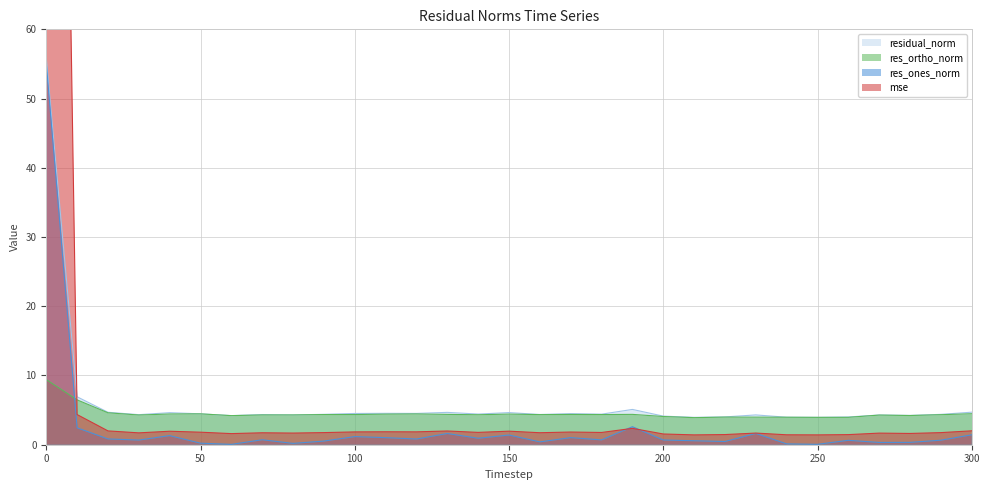

What is the spread (max minus min) of values at 40?

3.3